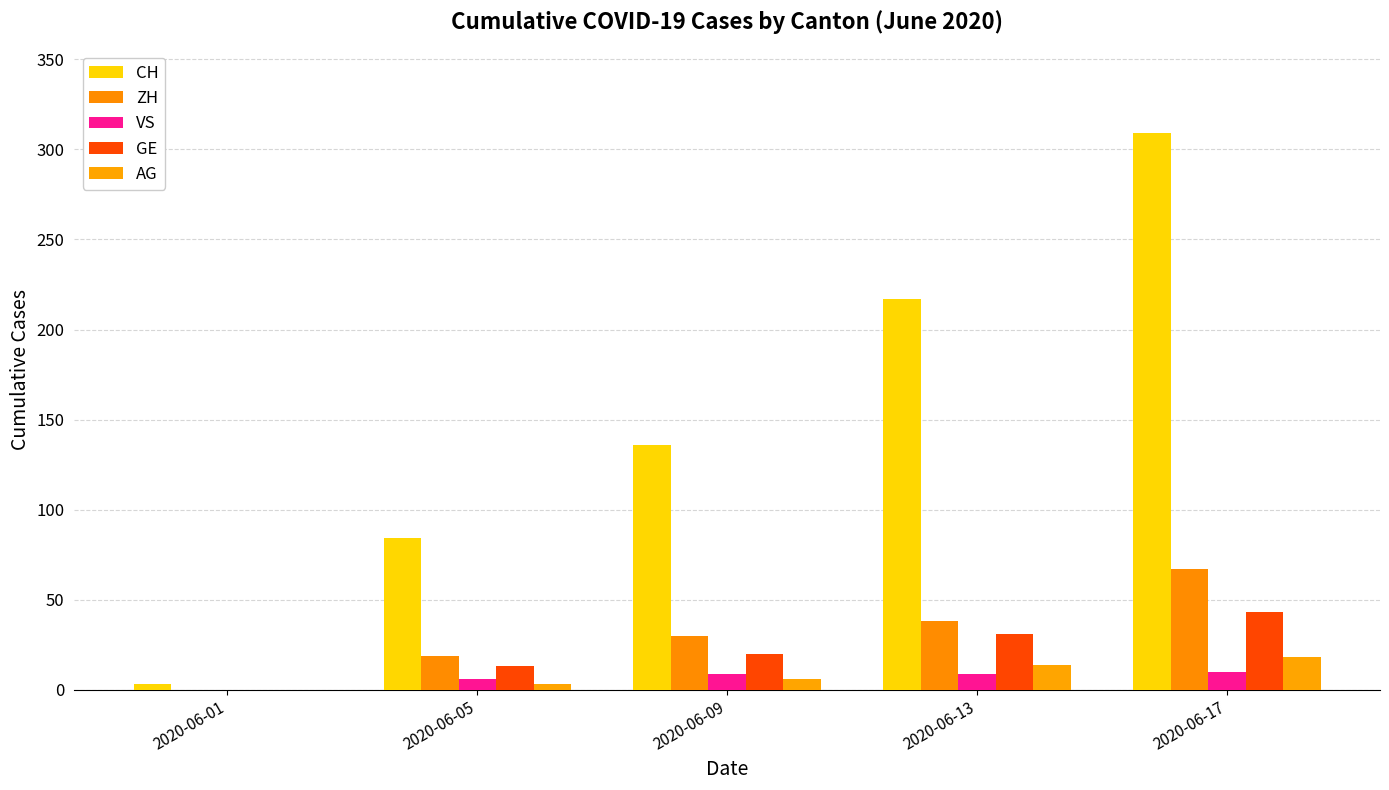

True or false: CH has a value of 84 at 2020-06-05.

True